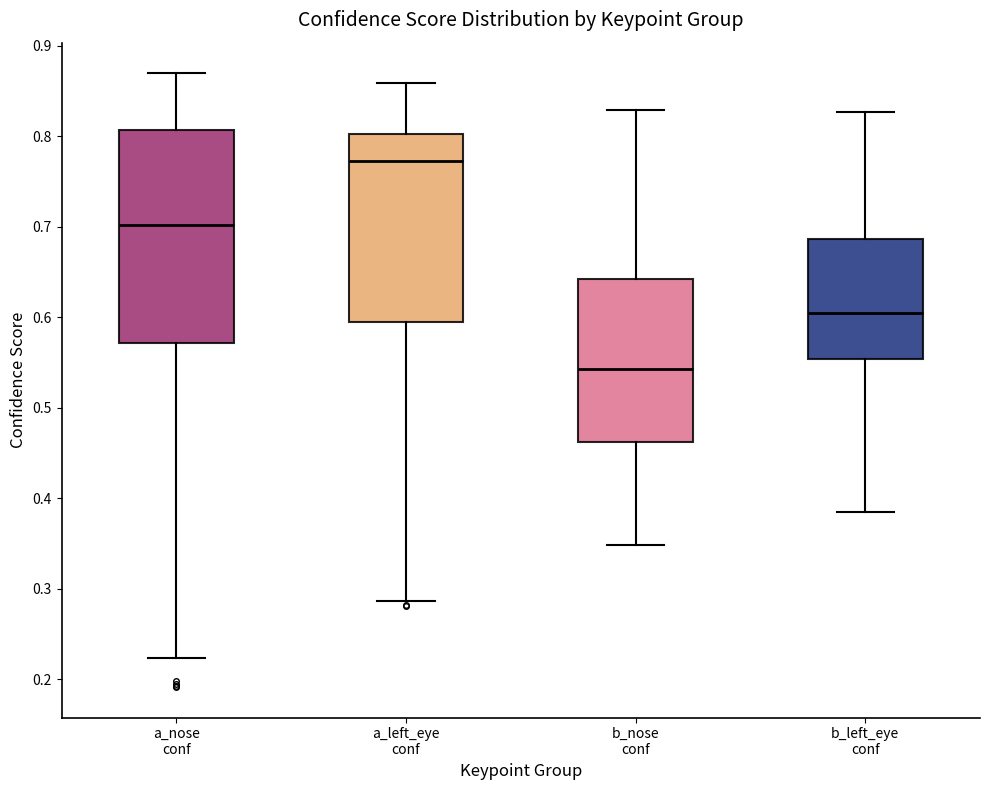

Where does the lower whisker of the box for b_nose conf end on the y-axis? The values are not printed on the chart, so give them approximately, as read against the axis.

0.35